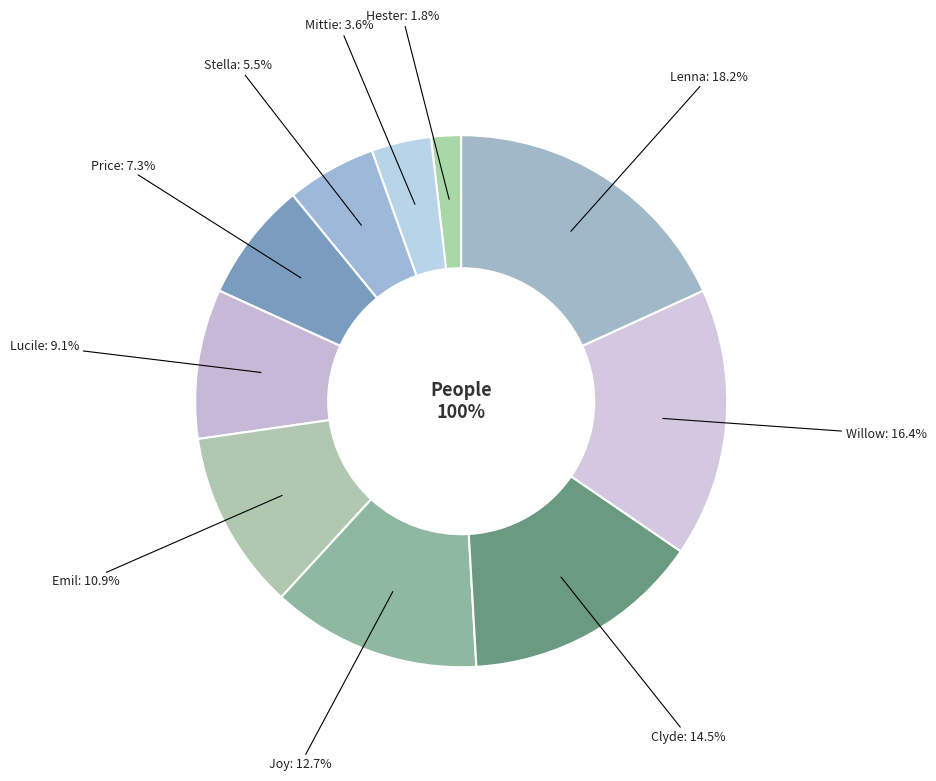

How many slices are in this pie chart?

10